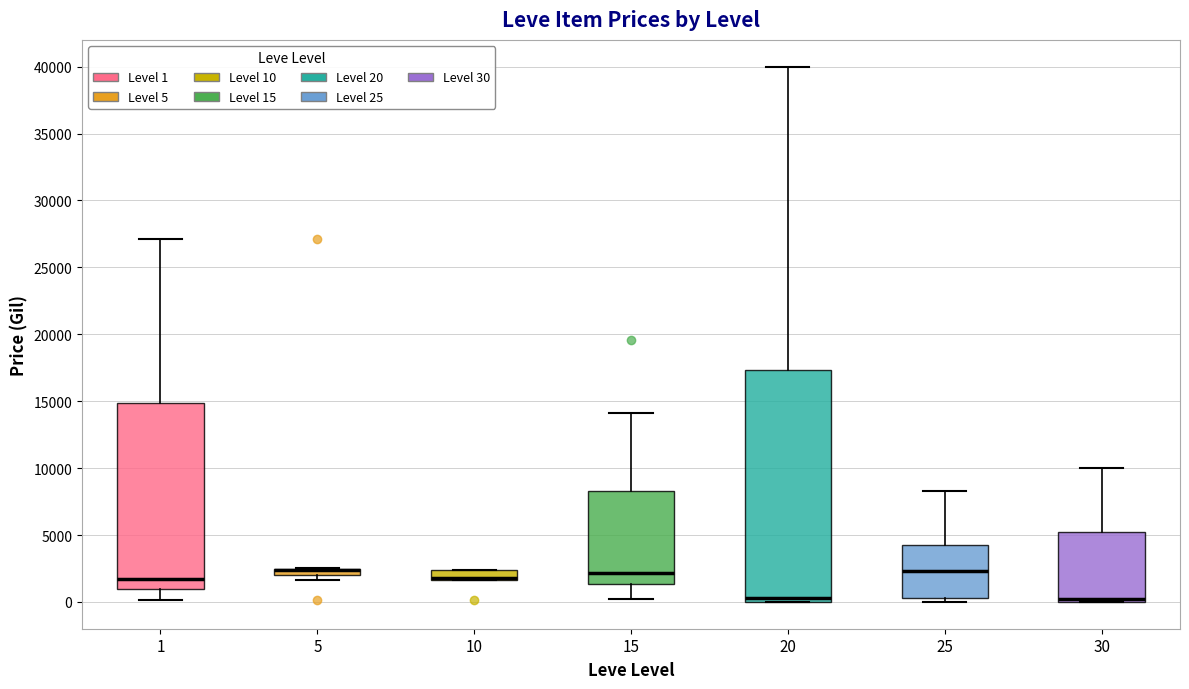

Which box is the tallest, from its lower edge to its upper edge?

20